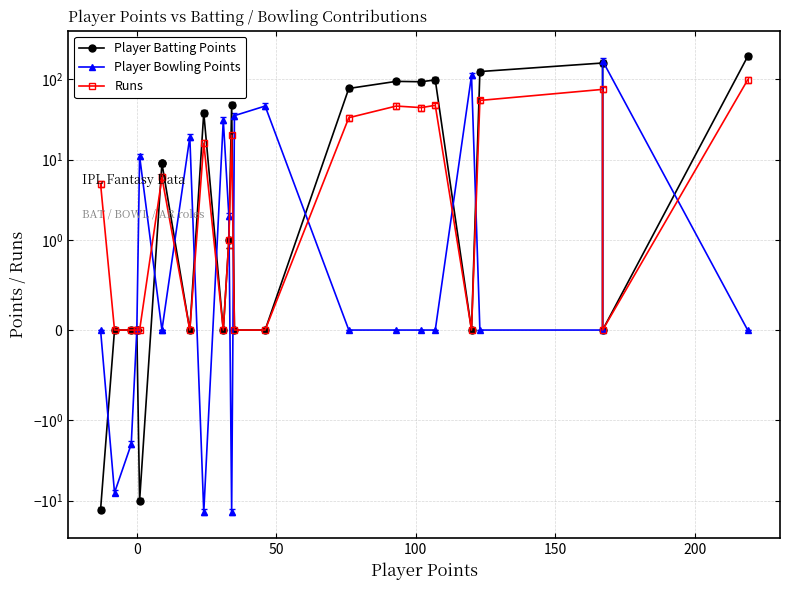

What is the minimum value shown in the chart?

-14